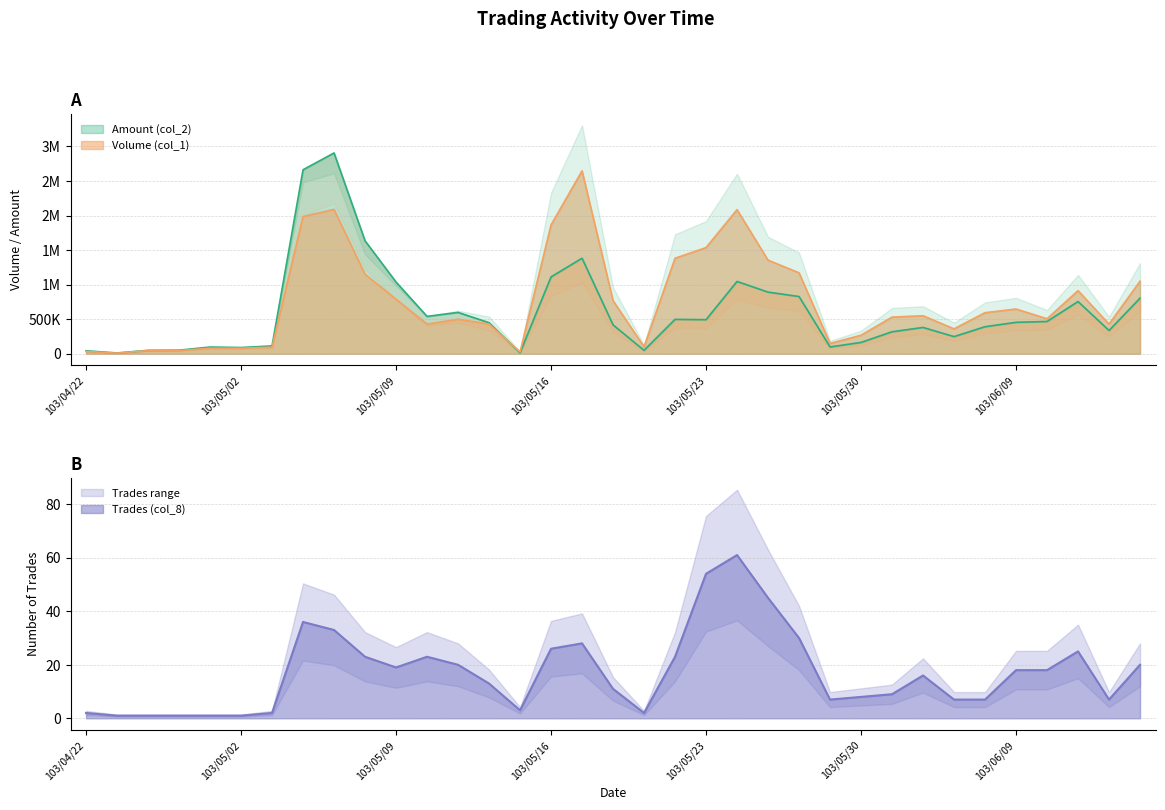

Reading left to right, list all the values displayed in this chart.

Volume (col_1): 103/04/22=33000	103/04/24=9000	103/04/28=46000	103/04/29=46000	103/04/30=80000	103/05/02=80000	103/05/05=95000	103/05/06=1985000	103/05/07=2089000	103/05/08=1150000	103/05/09=789000	103/05/12=429000	103/05/13=499000	103/05/14=430000	103/05/15=26000	103/05/16=1864000	103/05/19=2646000	103/05/20=768000	103/05/21=100000	103/05/22=1382000	103/05/23=1536000	103/05/26=2085000	103/05/27=1354000	103/05/28=1171000	103/05/29=149000	103/05/30=268000	103/06/03=530000	103/06/04=550000	103/06/05=360000	103/06/06=594000	103/06/09=647000	103/06/10=506000	103/06/11=913000	103/06/12=428000	103/06/13=1050000
Amount (col_2): 103/04/22=42540	103/04/24=10980	103/04/28=49220	103/04/29=51520	103/04/30=96800	103/05/02=89600	103/05/05=113000	103/05/06=2662340	103/05/07=2905490	103/05/08=1634390	103/05/09=1037500	103/05/12=540560	103/05/13=598110	103/05/14=449160	103/05/15=13520	103/05/16=1111800	103/05/19=1382340	103/05/20=417570	103/05/21=49500	103/05/22=497660	103/05/23=492790	103/05/26=1046230	103/05/27=891870	103/05/28=827950	103/05/29=98450	103/05/30=163710	103/06/03=317900	103/06/04=380720	103/06/05=247970	103/06/06=391050	103/06/09=454810	103/06/10=466790	103/06/11=755640	103/06/12=336610	103/06/13=804500
Trades (col_8): 103/04/22=2	103/04/24=1	103/04/28=1	103/04/29=1	103/04/30=1	103/05/02=1	103/05/05=2	103/05/06=36	103/05/07=33	103/05/08=23	103/05/09=19	103/05/12=23	103/05/13=20	103/05/14=13	103/05/15=3	103/05/16=26	103/05/19=28	103/05/20=11	103/05/21=2	103/05/22=23	103/05/23=54	103/05/26=61	103/05/27=45	103/05/28=30	103/05/29=7	103/05/30=8	103/06/03=9	103/06/04=16	103/06/05=7	103/06/06=7	103/06/09=18	103/06/10=18	103/06/11=25	103/06/12=7	103/06/13=20